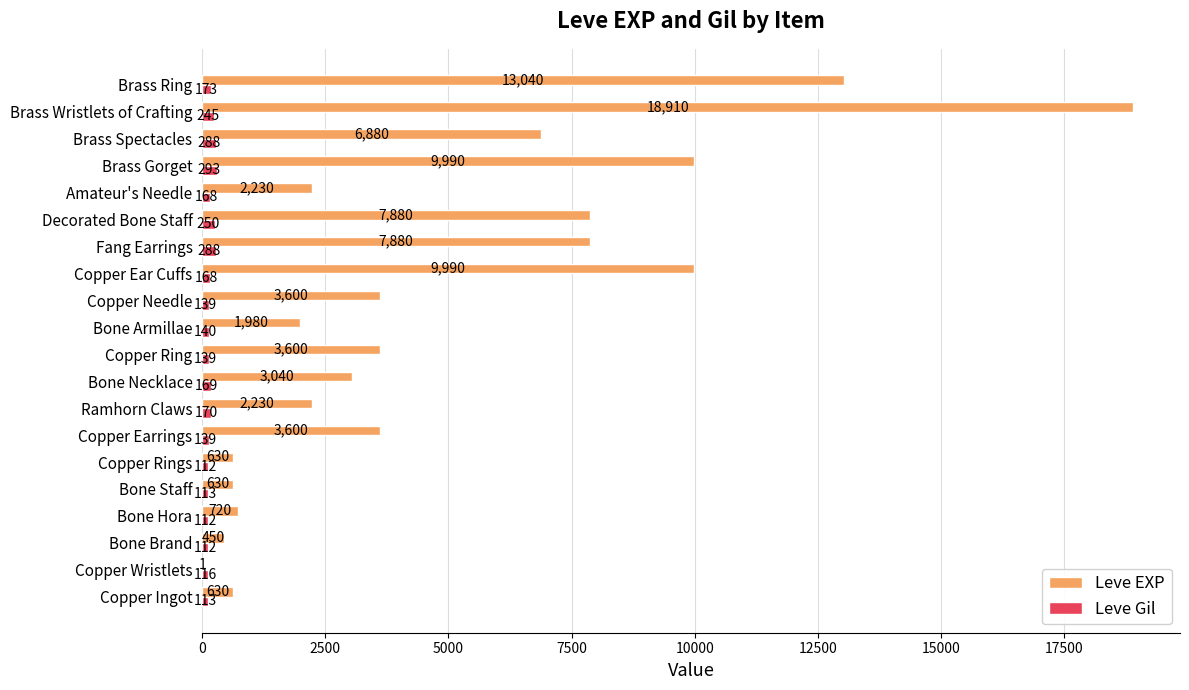

Which category has the highest value in the Leve EXP series?

Brass Wristlets of Crafting